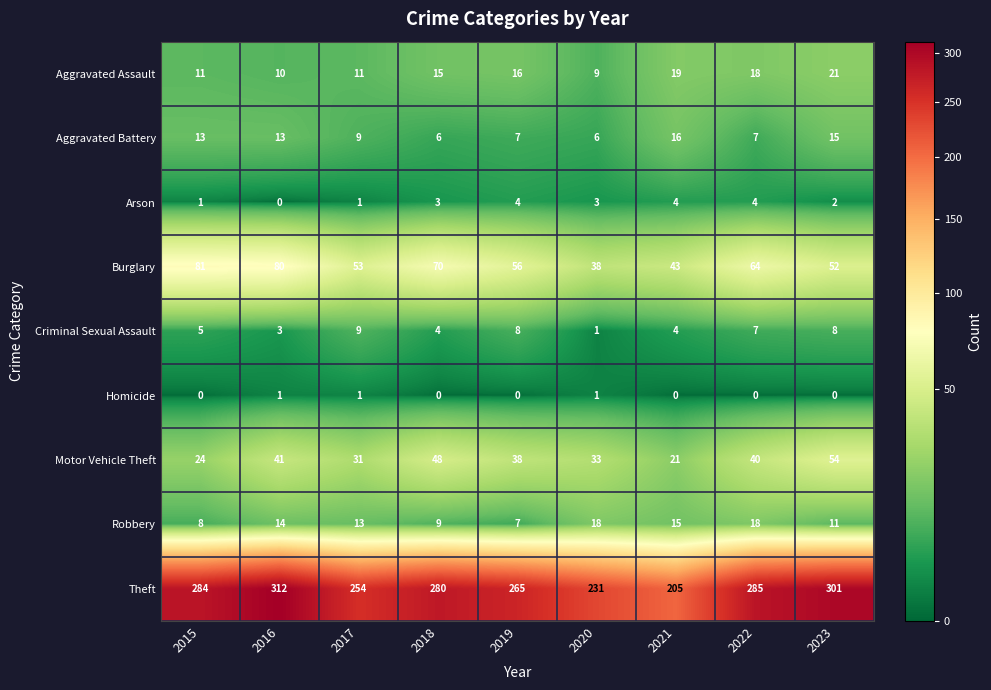

Which series has the largest total across all categories?

Theft